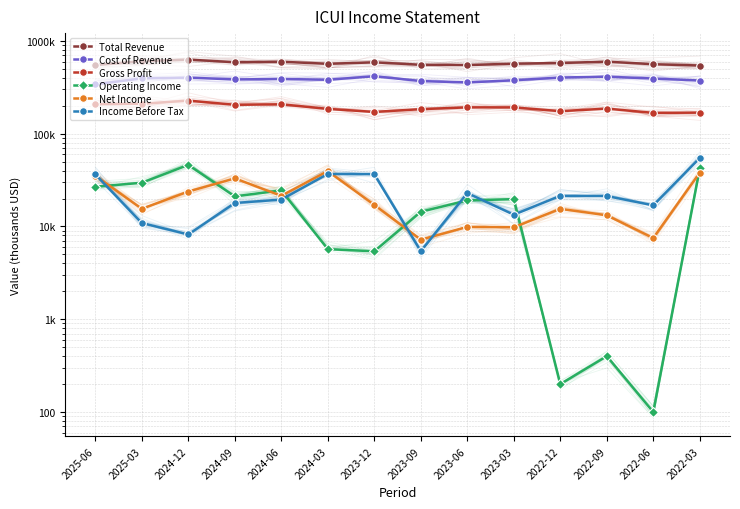

What is the greatest value displayed?

629800